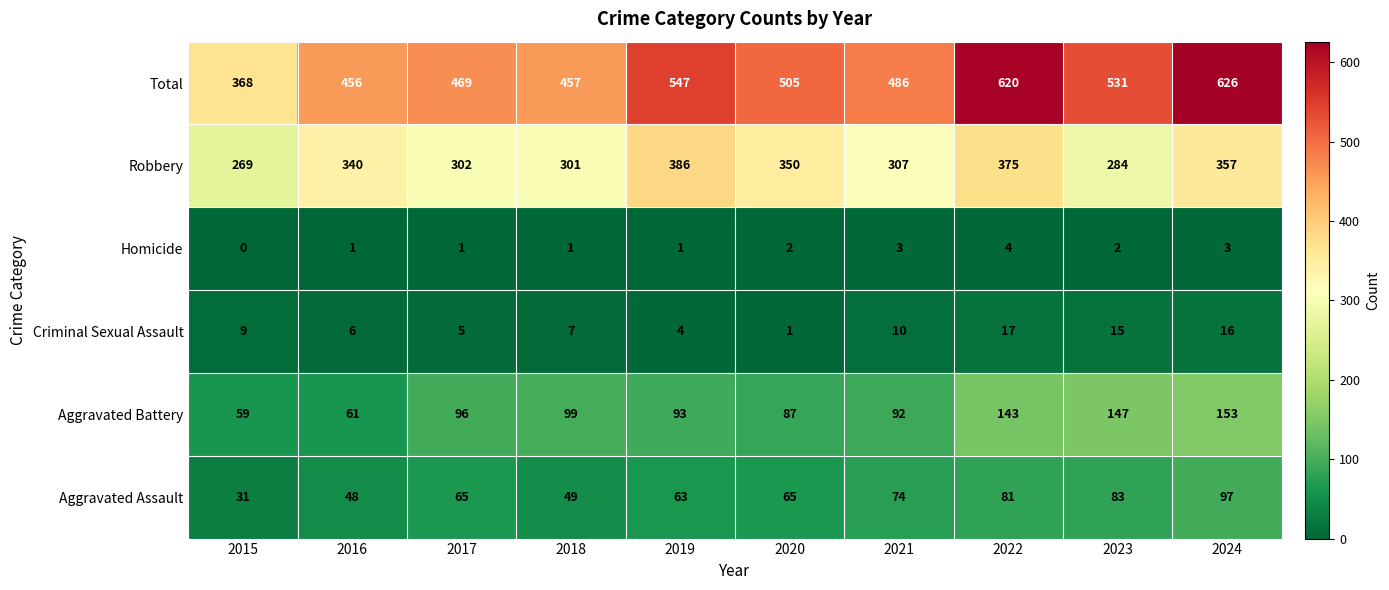

What is the spread (max minus min) of values at 2016?

455